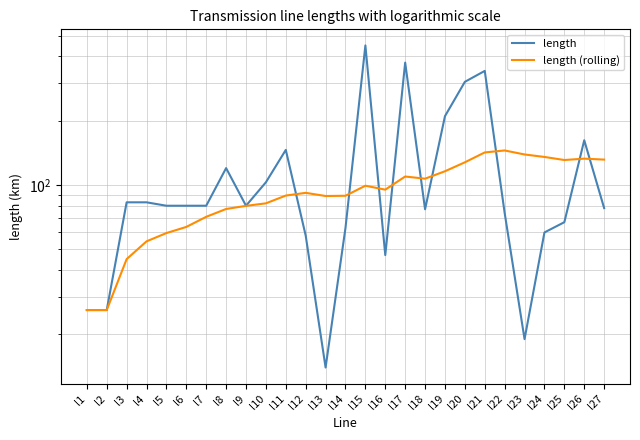

At l17, list the series in order from largest to smallest.

length, length (rolling)